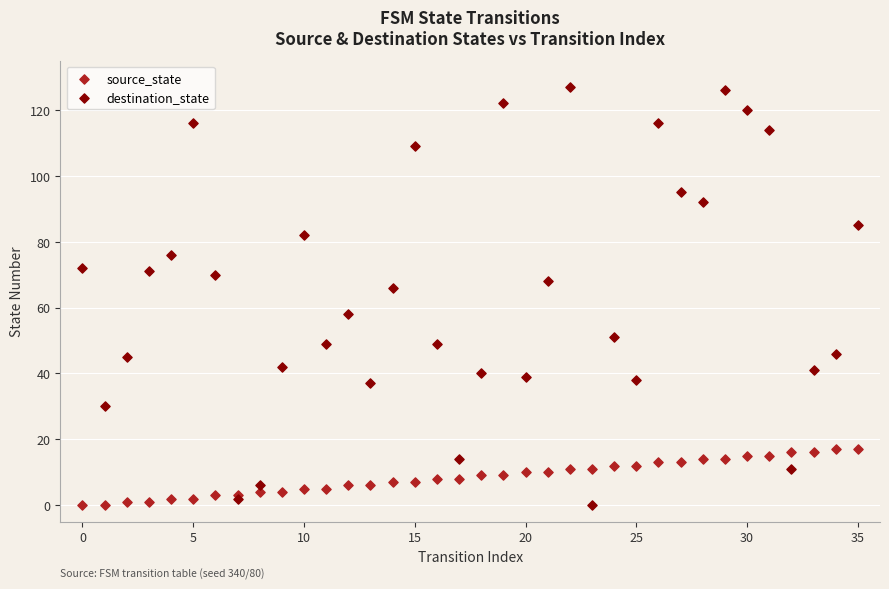

Which series reaches the maximum Y coordinate?

destination_state